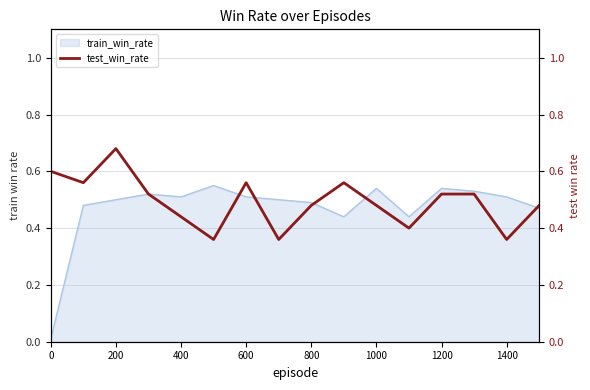

True or false: train_win_rate has a value of 0.3 at 600.

False